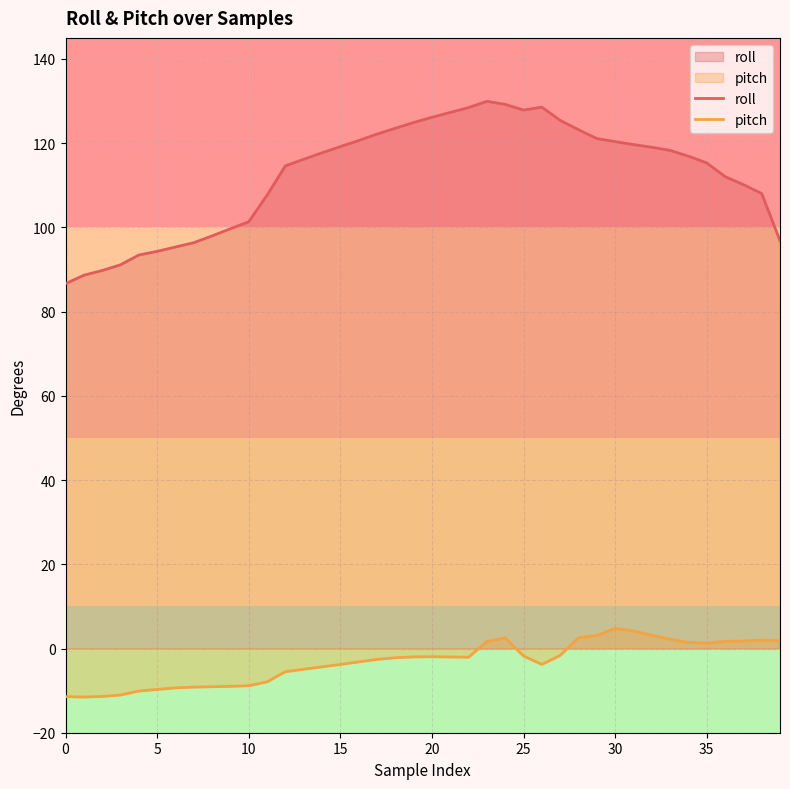

At which label does pitch first exceed -2?

19